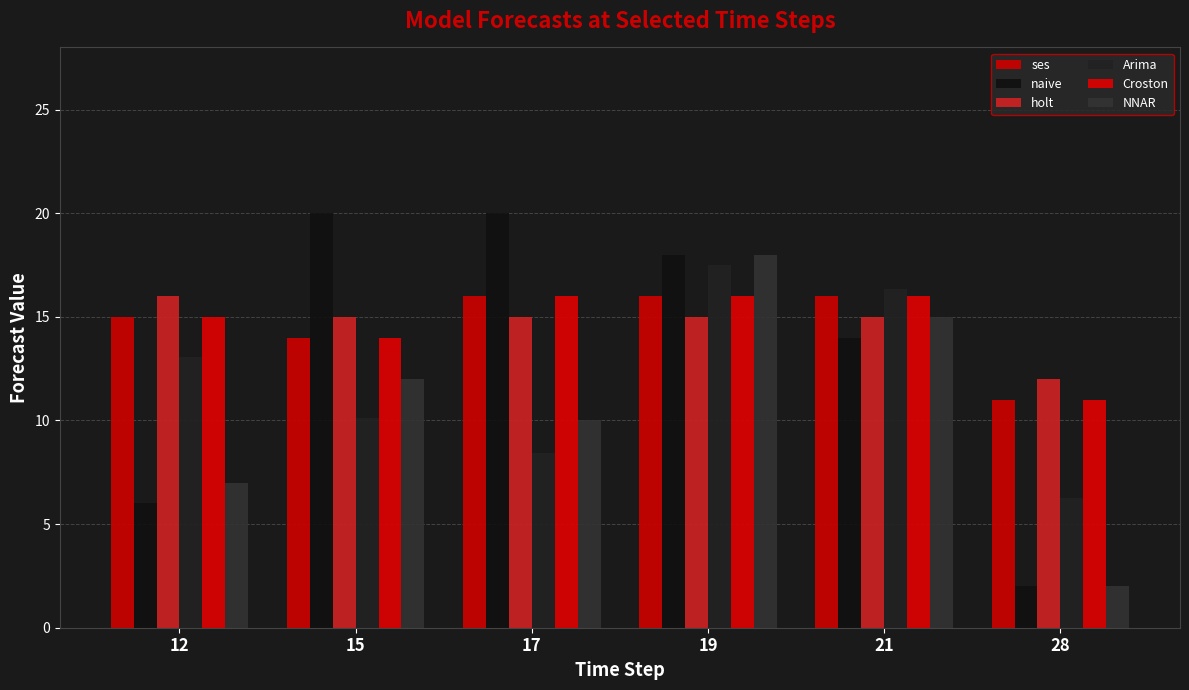

What is the total value across all series at 28?

44.3